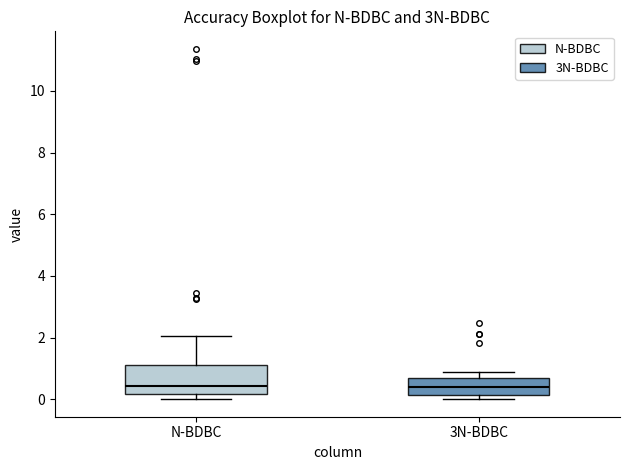

Reading left to right, read every box against the y-axis: the position of its median line, the range the box covers, and the ends of its whiskers. The values are not printed on the chart, so give them approximately, as read against the axis.

N-BDBC: median 0.4, box 0.2 to 1.2, whiskers 0.0 to 2.0
3N-BDBC: median 0.4, box 0.2 to 0.6, whiskers 0.0 to 0.8